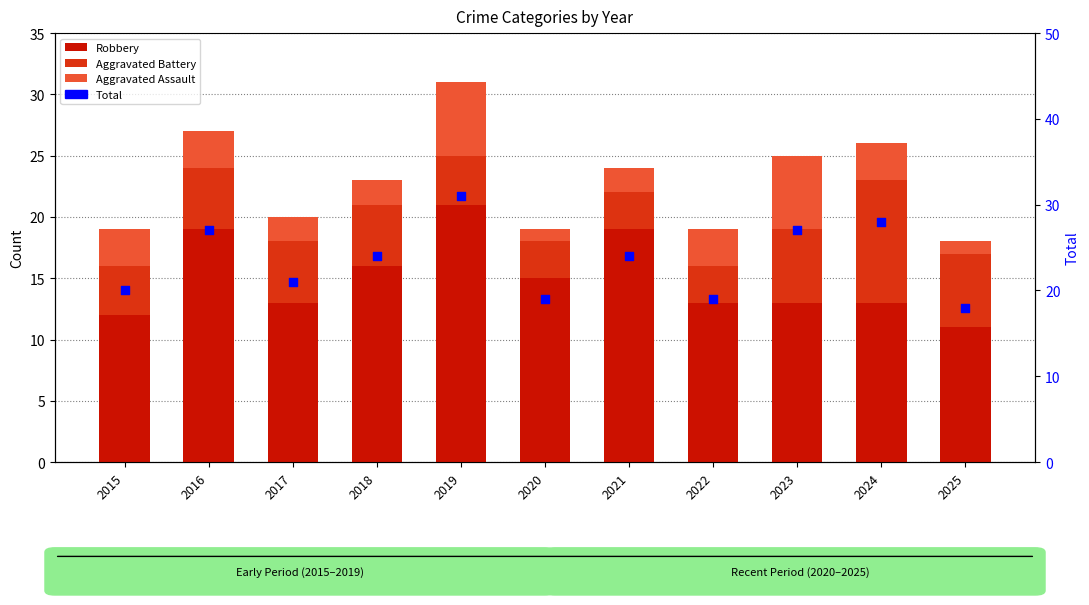

What is the total value across all series at 2023?

52